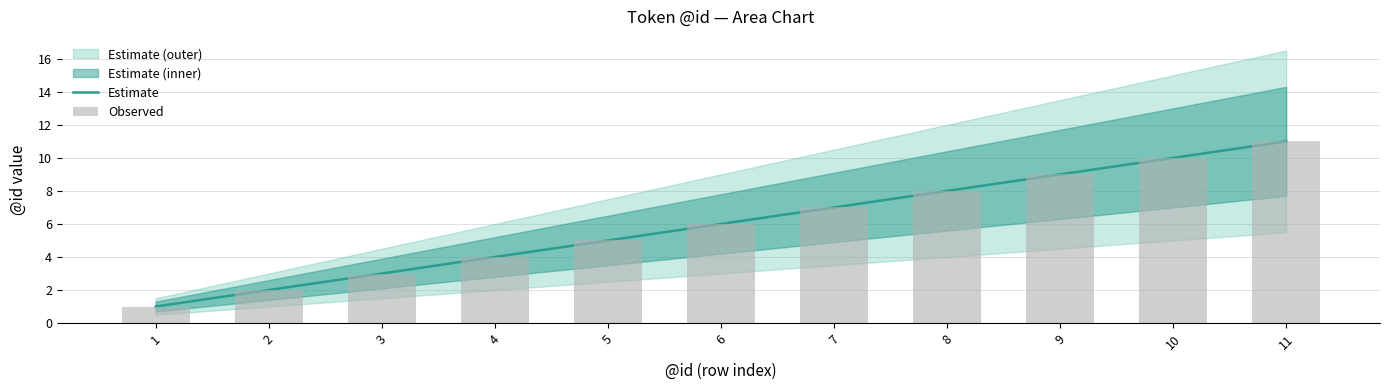

Is it true that Observed equals 3 at 6?

False